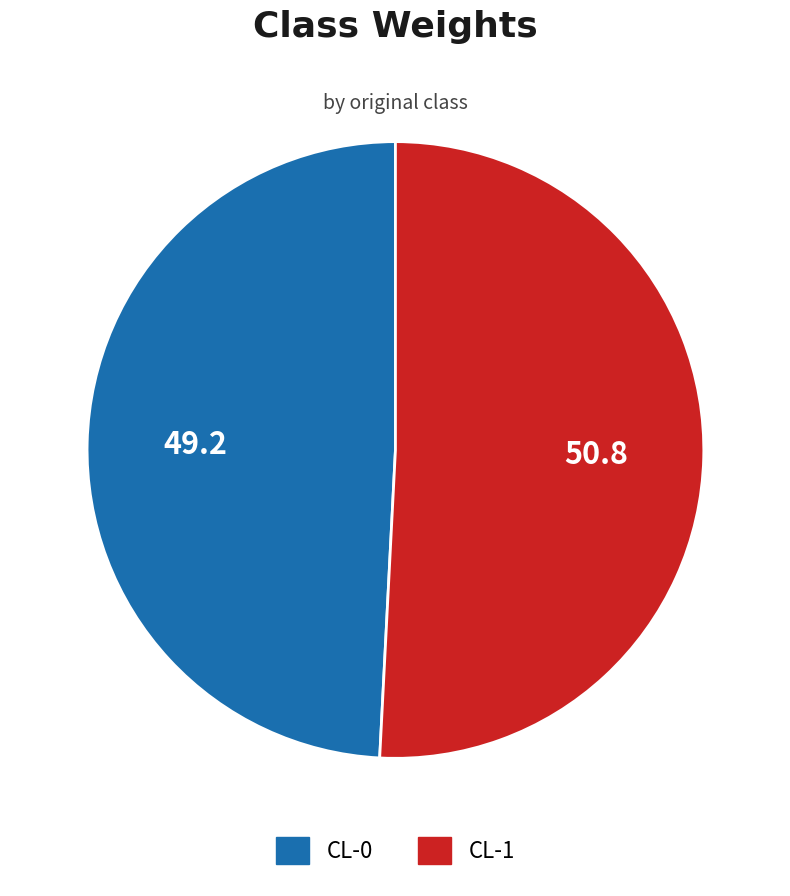

How many segments does this pie chart have?

2